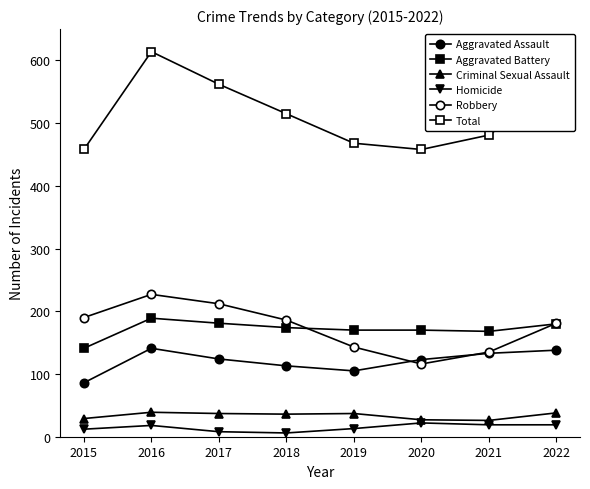

List the series in order of their peak value, lowest first.

Homicide, Criminal Sexual Assault, Aggravated Assault, Aggravated Battery, Robbery, Total